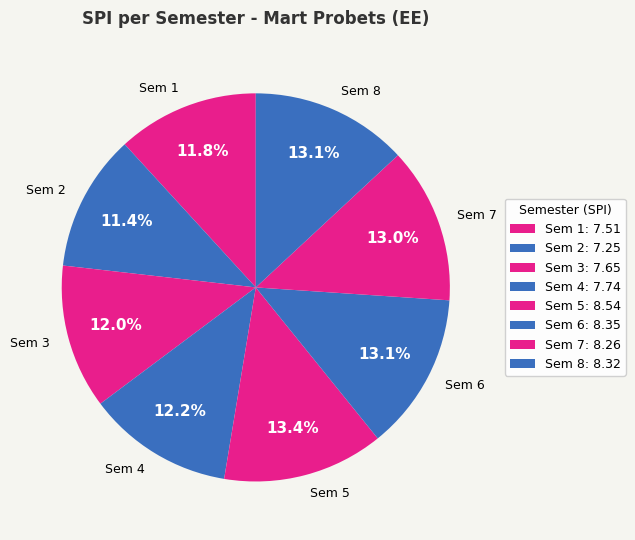

Does any single category account for the majority?

No